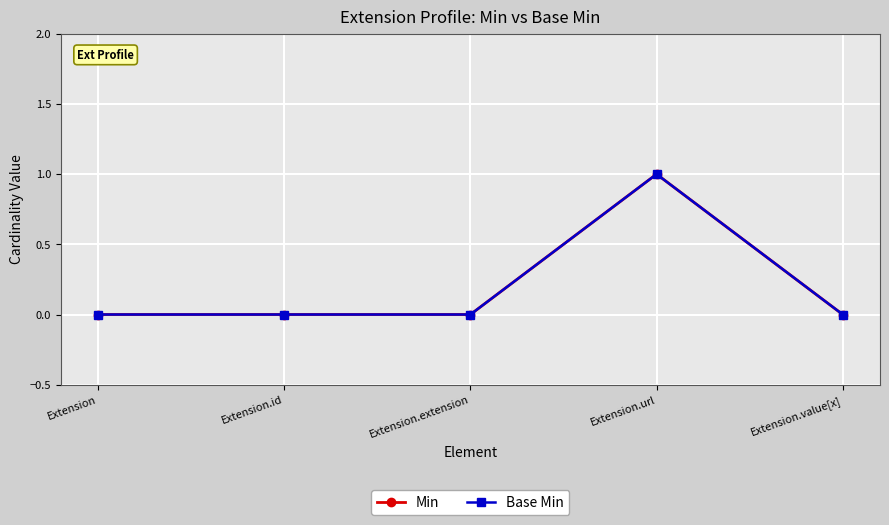

Is this an area chart (filled region under the line)?

No